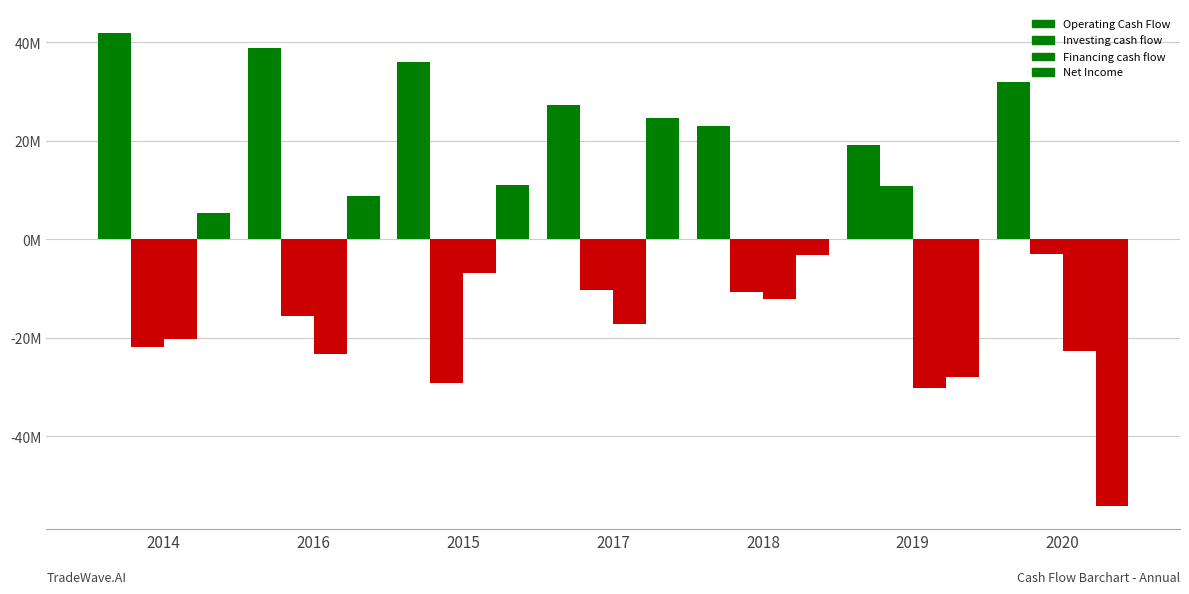

Does the chart contain stacked bars?

No